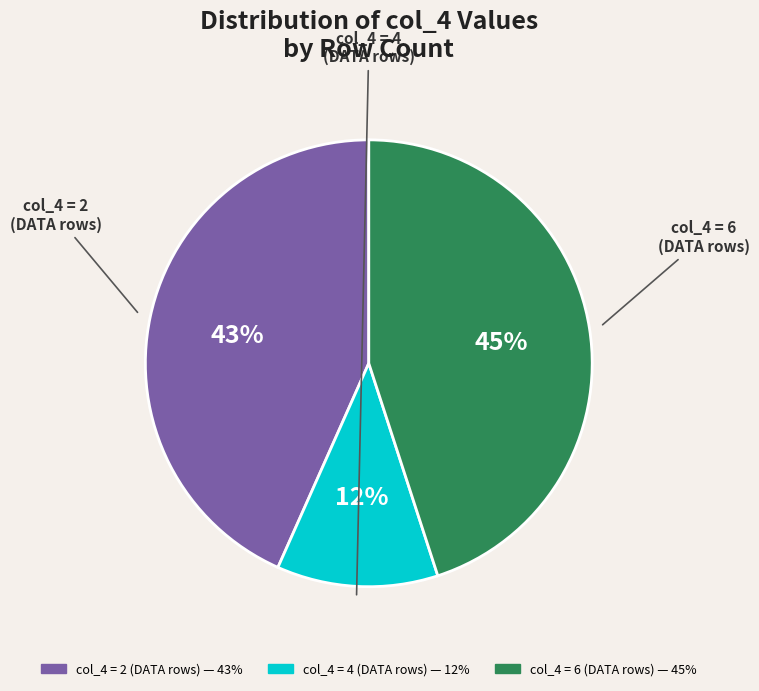

To the nearest percent, what is the difference between the largest and smallest slice percentages?

33%